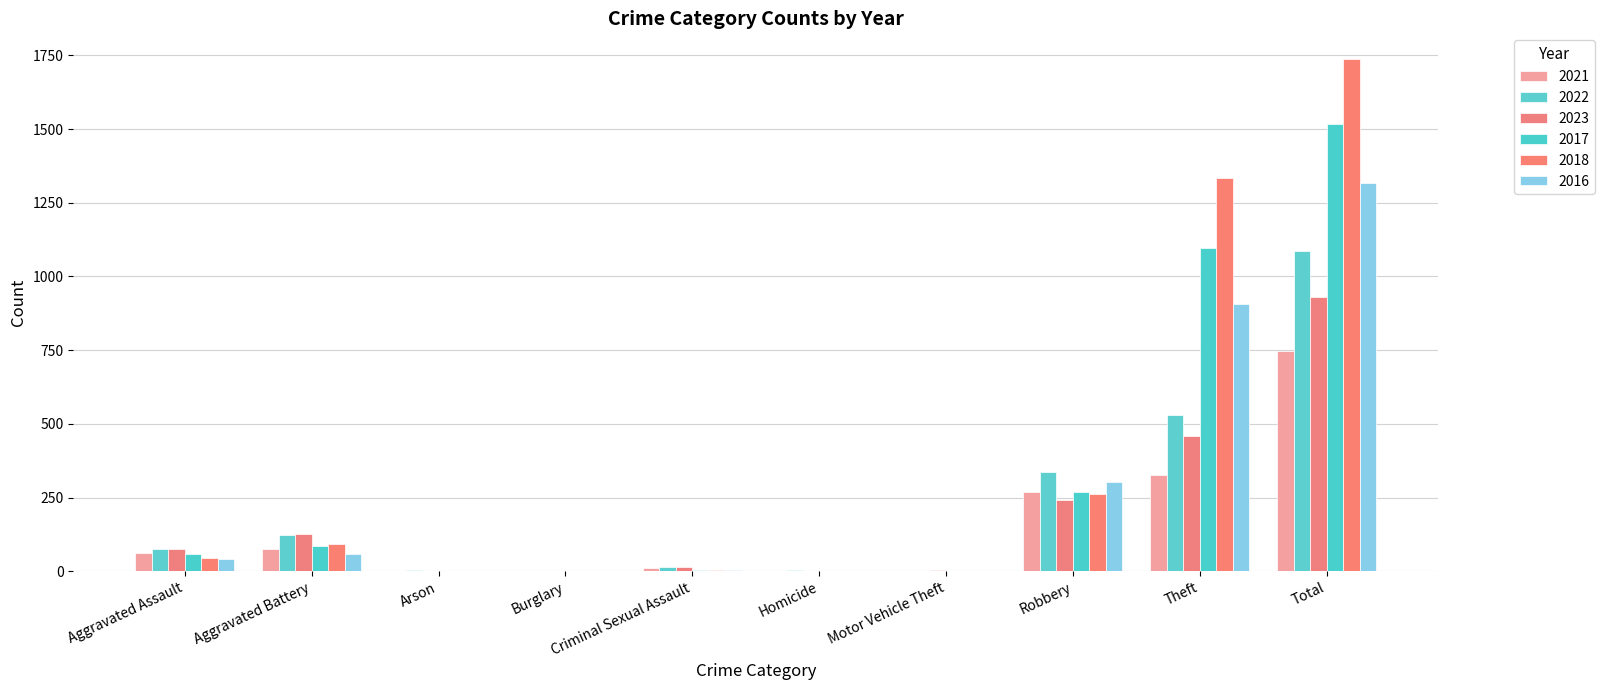

Which label corresponds to the largest value in the chart?

Total